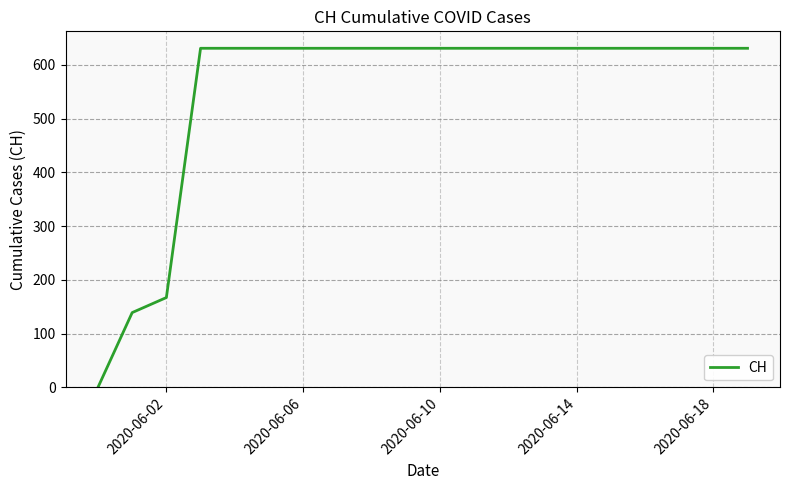

What is the difference between the maximum and minimum values?

631